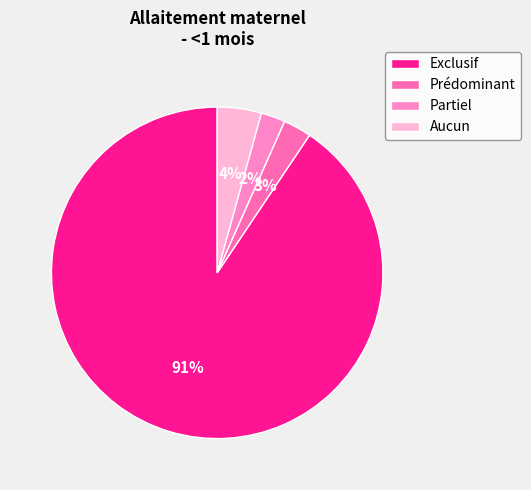

Is it true that Partiel is 1% of the pie?

False